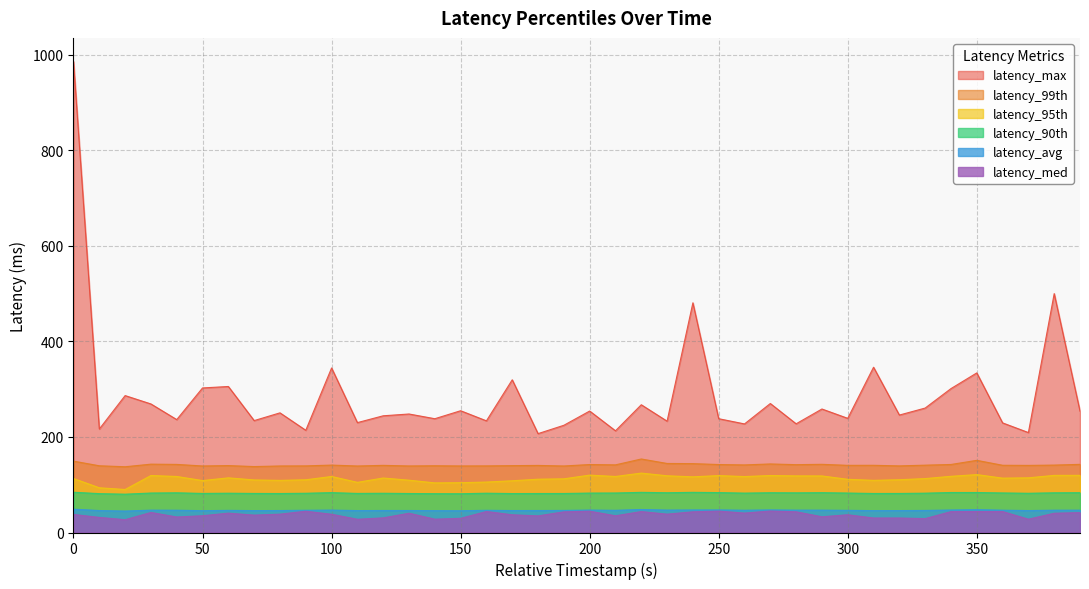

True or false: latency_90th has more than 0 interior local peaks.

True